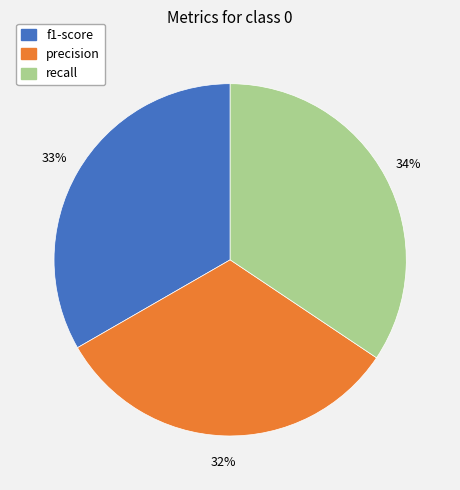

Does any single category account for the majority?

No